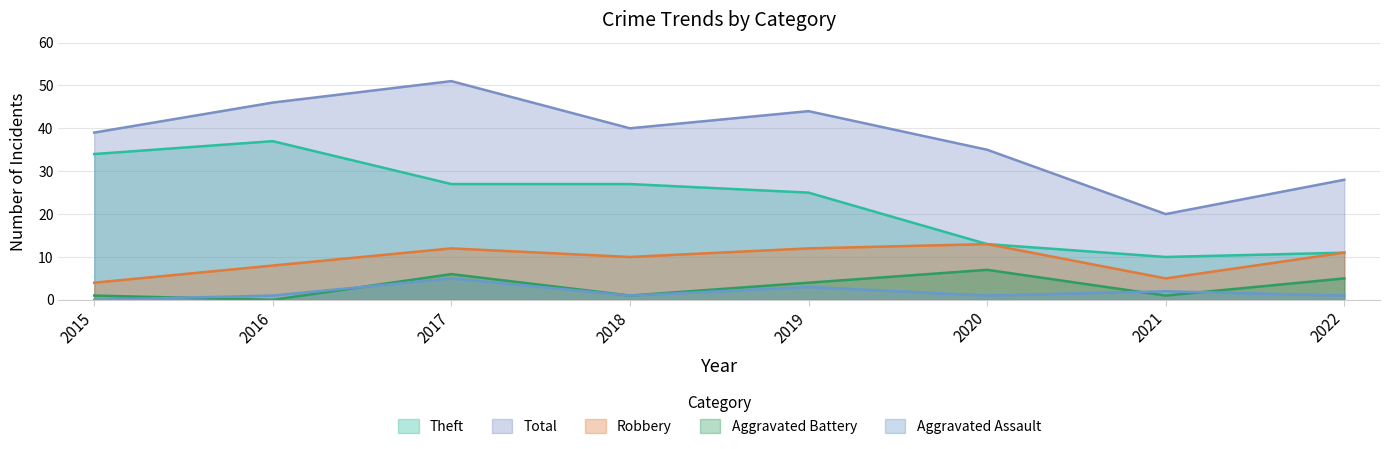

Where is the first local maximum for Aggravated Battery?

2017